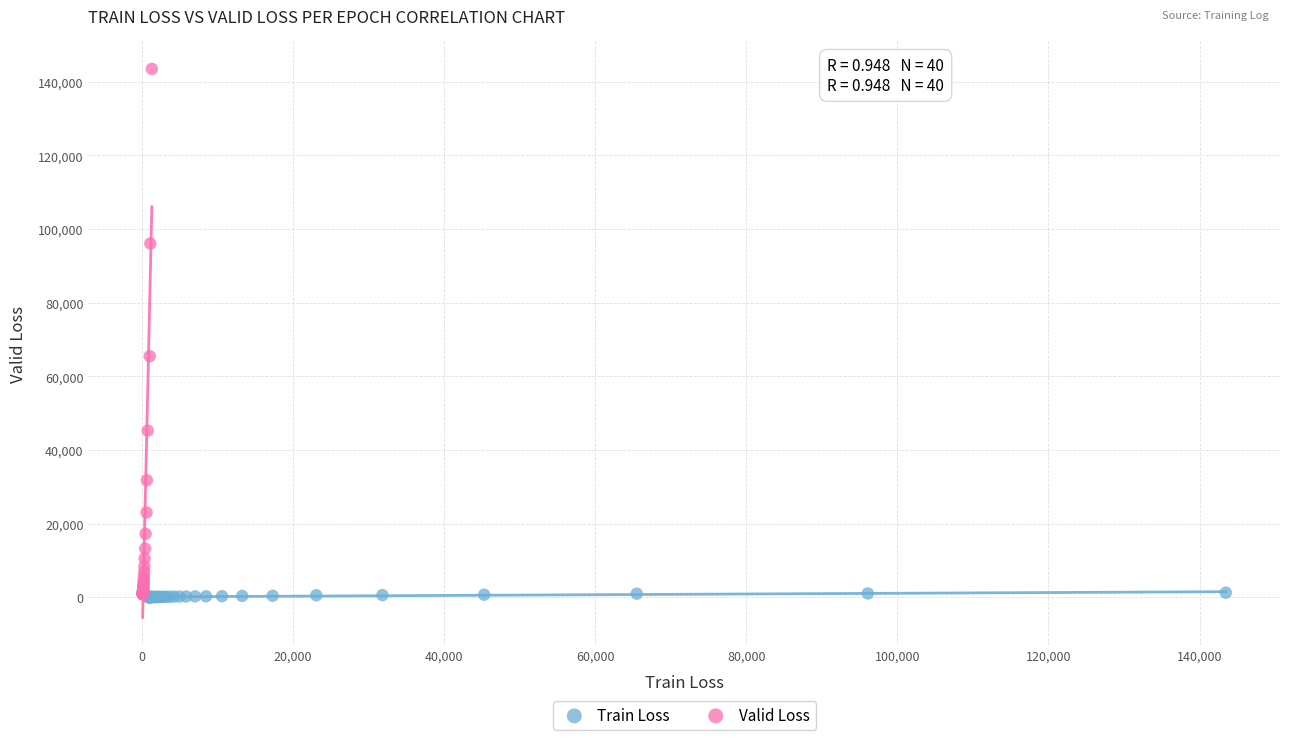

Which series contains the highest Y value?

Valid Loss